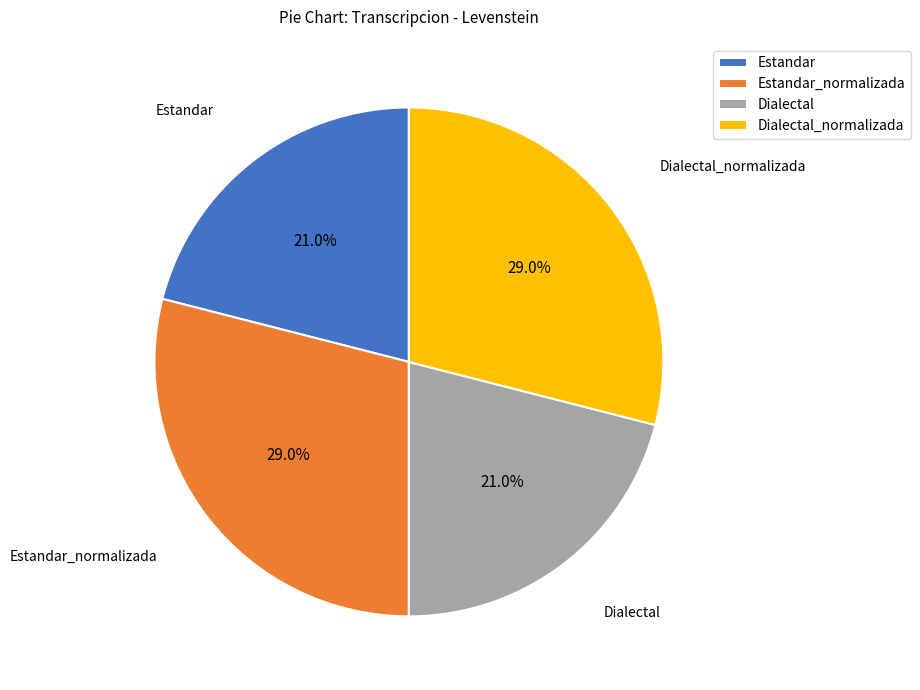

Combined, do Estandar and Dialectal account for over 50%?

No